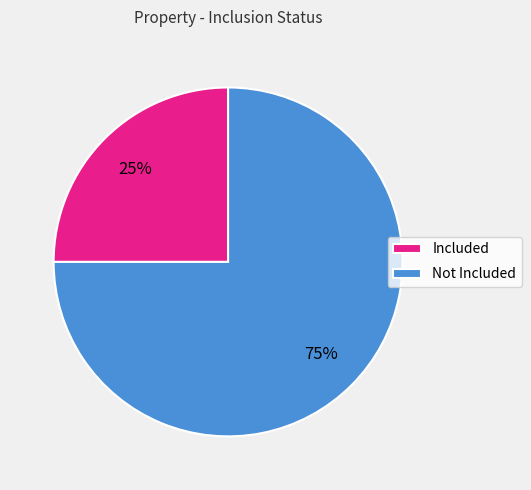

Is it true that Not Included is 81% of the pie?

False